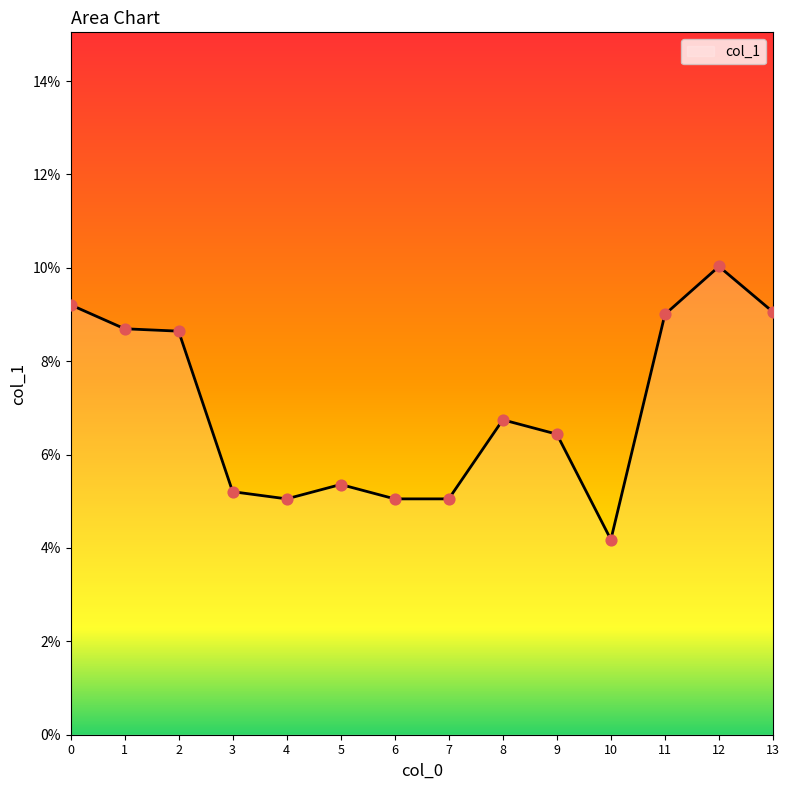

Which has a higher value, 10 or 1?

1